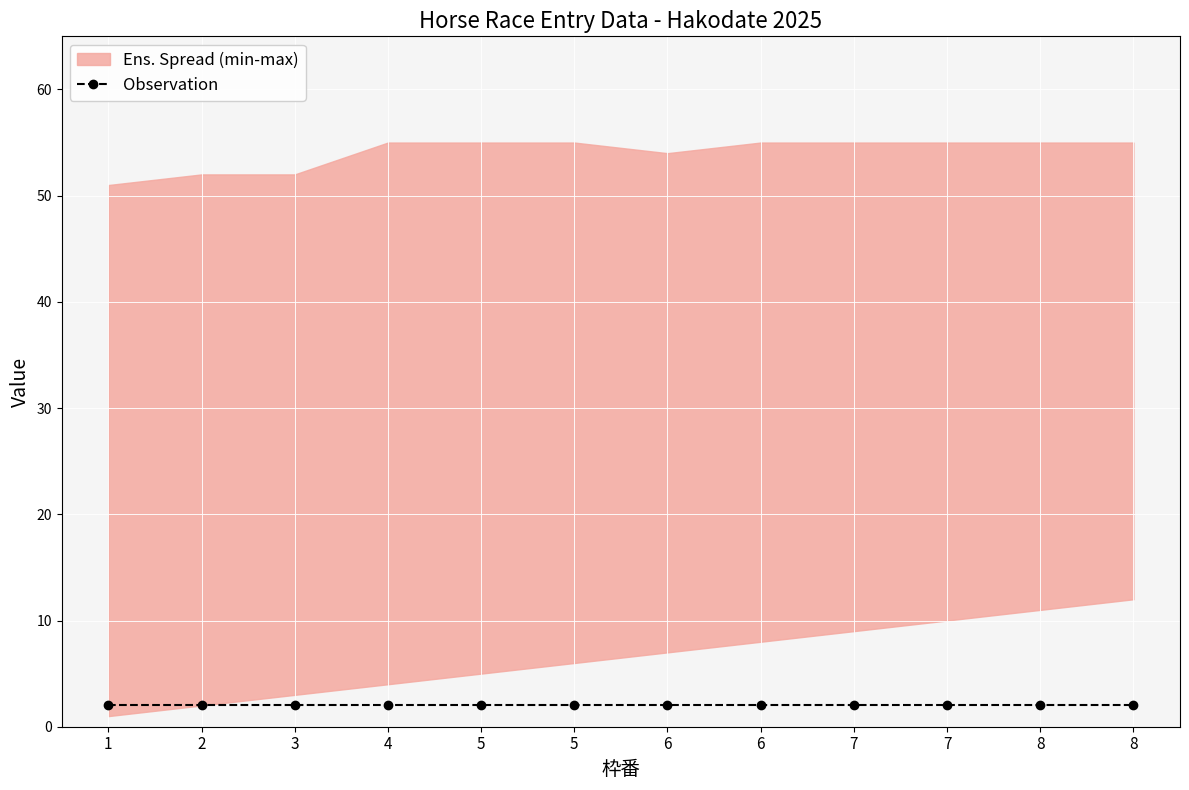

The value of 斤量 at 8 is 55. True or false?

True